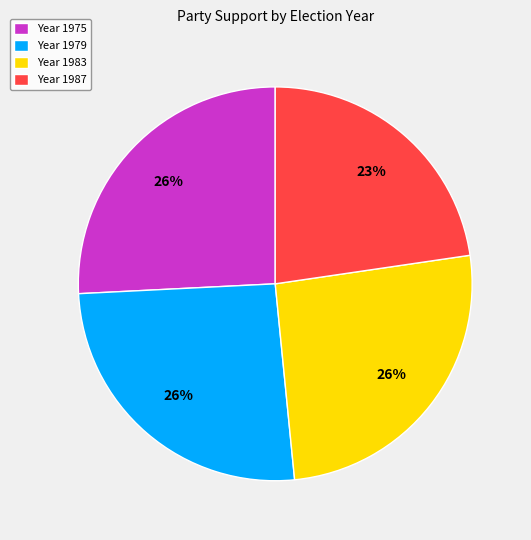

Is there any slice that represents more than half of the pie?

No